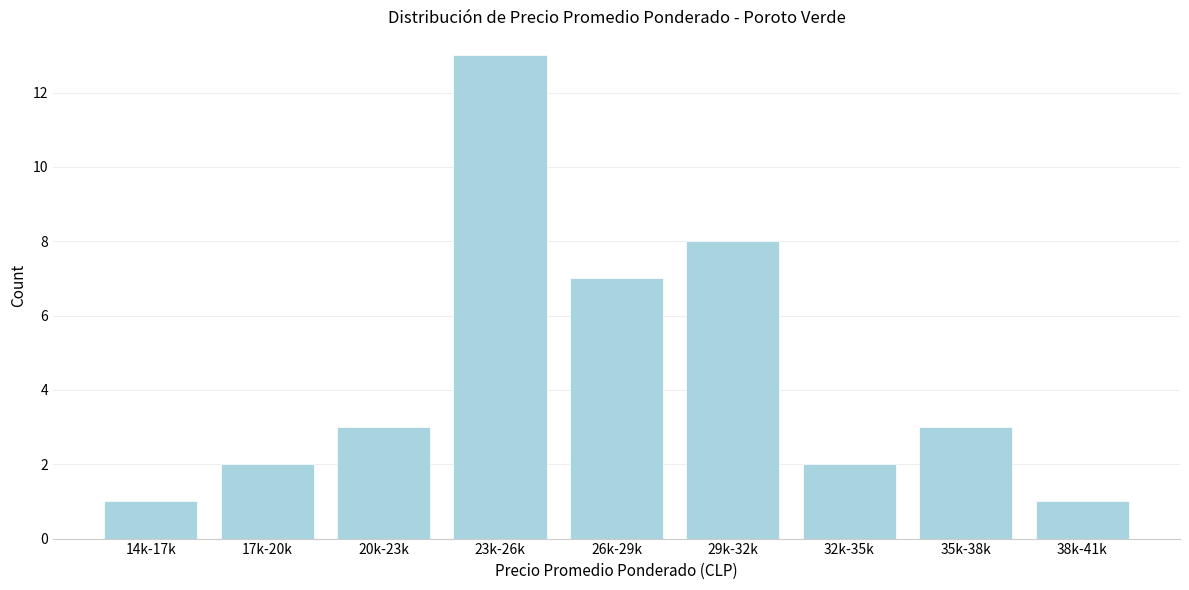

Reading left to right, transcribe all the data shown in this chart.

14k-17k=1	17k-20k=2	20k-23k=3	23k-26k=13	26k-29k=7	29k-32k=8	32k-35k=2	35k-38k=3	38k-41k=1